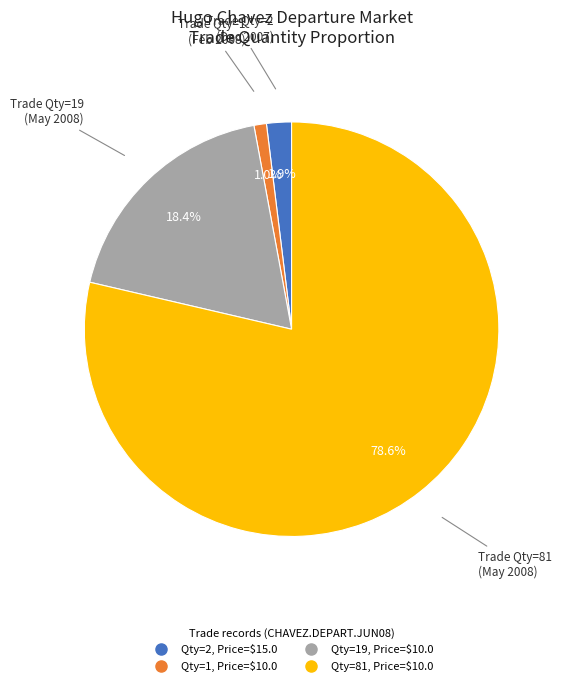

Is there any slice that represents more than half of the pie?

Yes